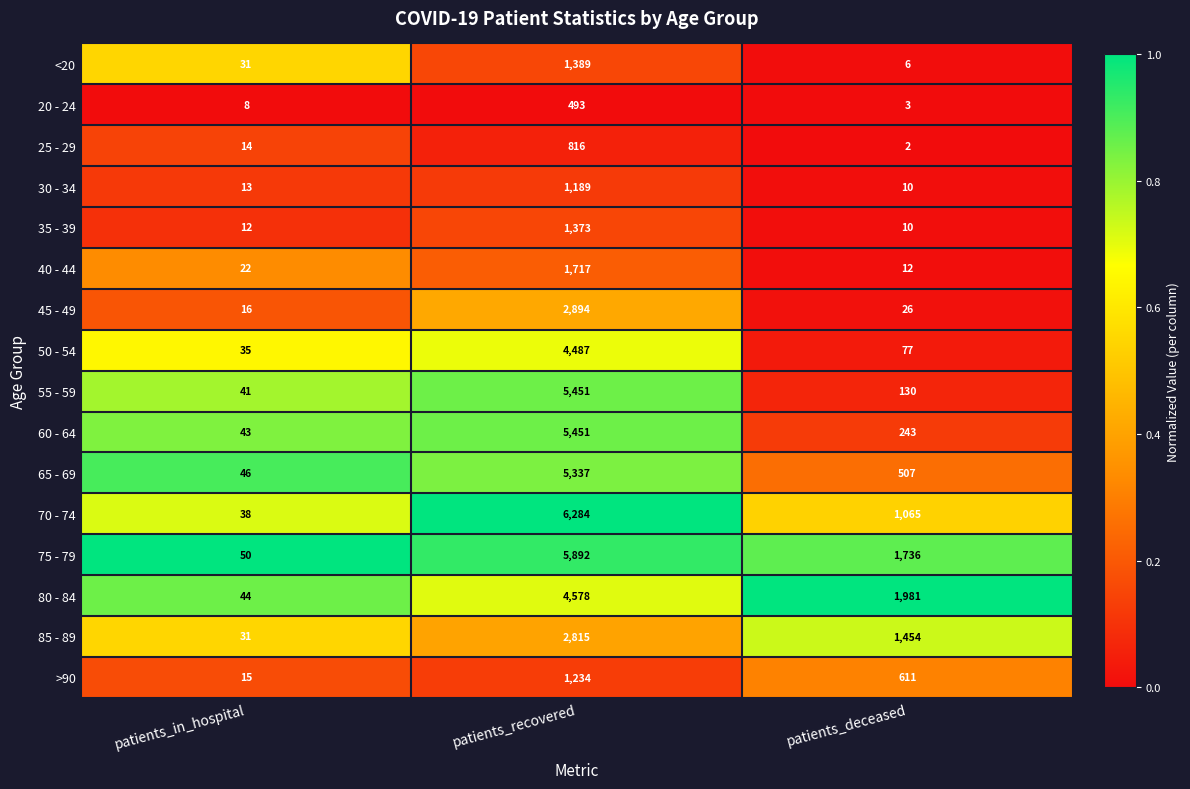

At which category does the chart reach its peak across all series?

patients_recovered